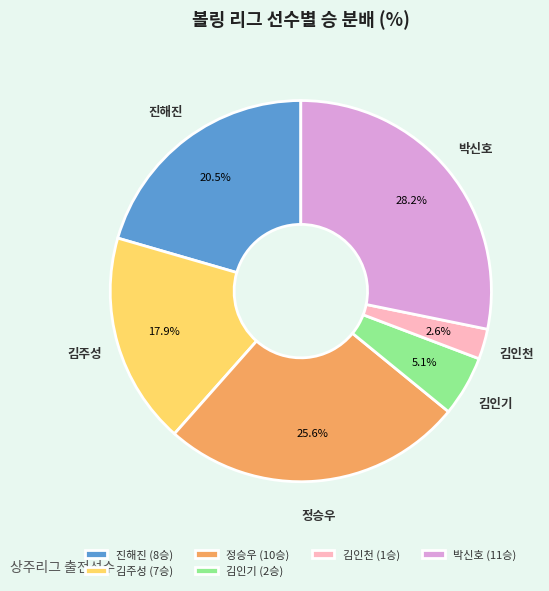

The 김인기 slice represents 5% of the pie. True or false?

True